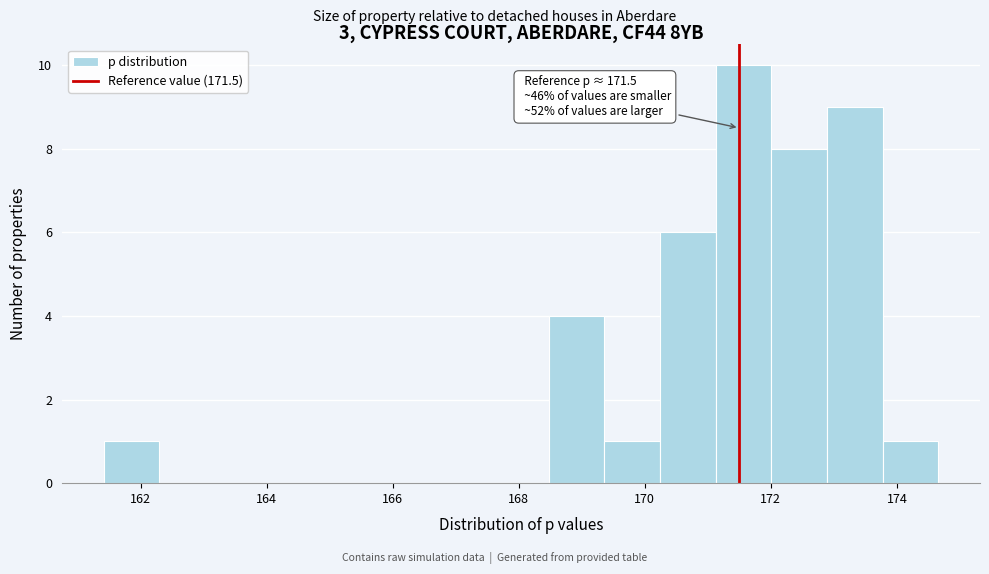

Over which range of the x-axis is the bar tallest?

171.2 to 172.0